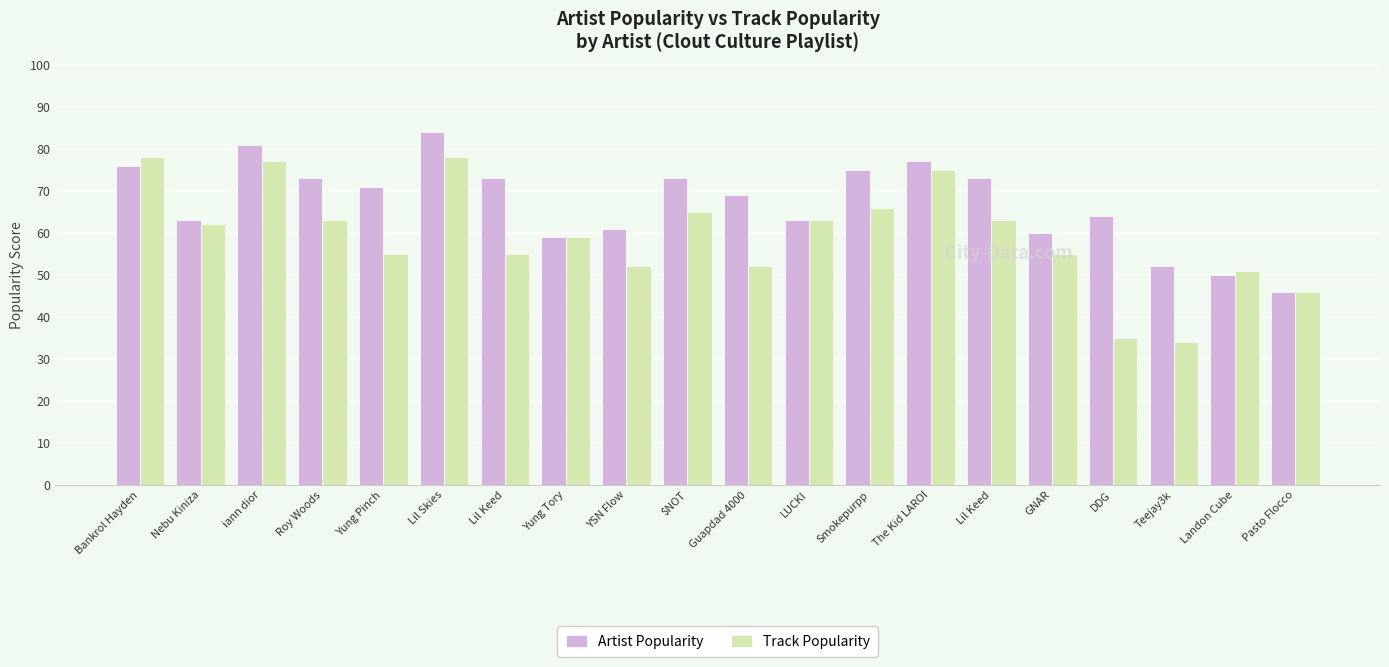

The Track Popularity series shows 63 at Roy Woods. True or false?

True